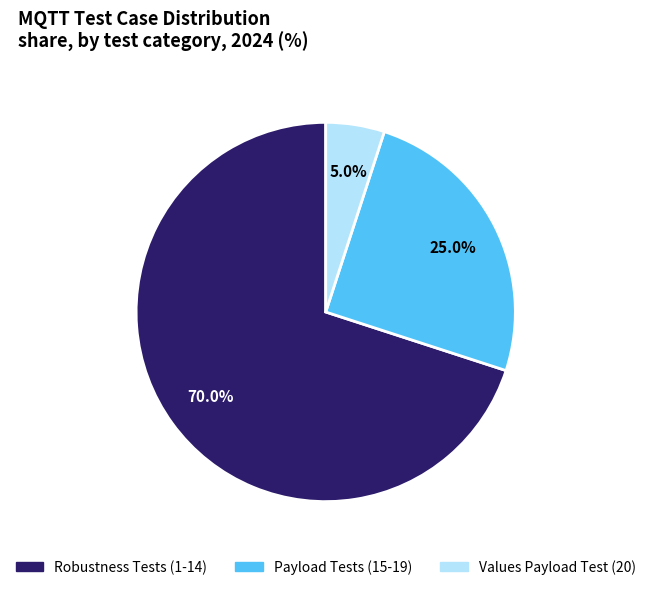

Count the number of slices in the pie.

3